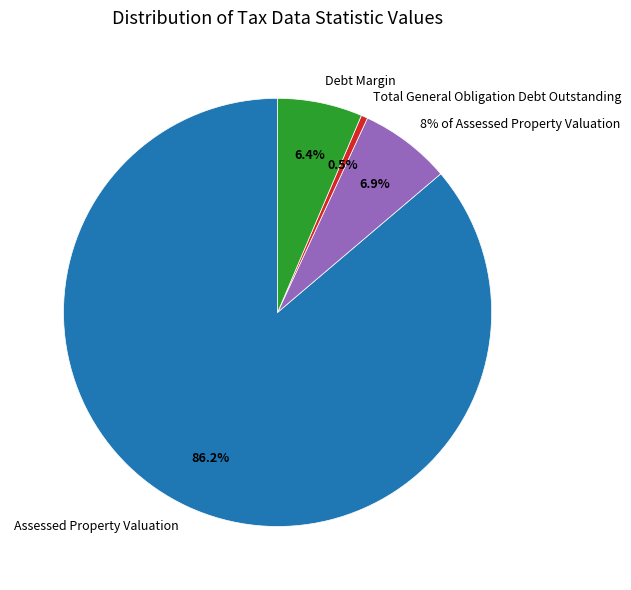

Which has a higher value, Debt Margin or Assessed Property Valuation?

Assessed Property Valuation